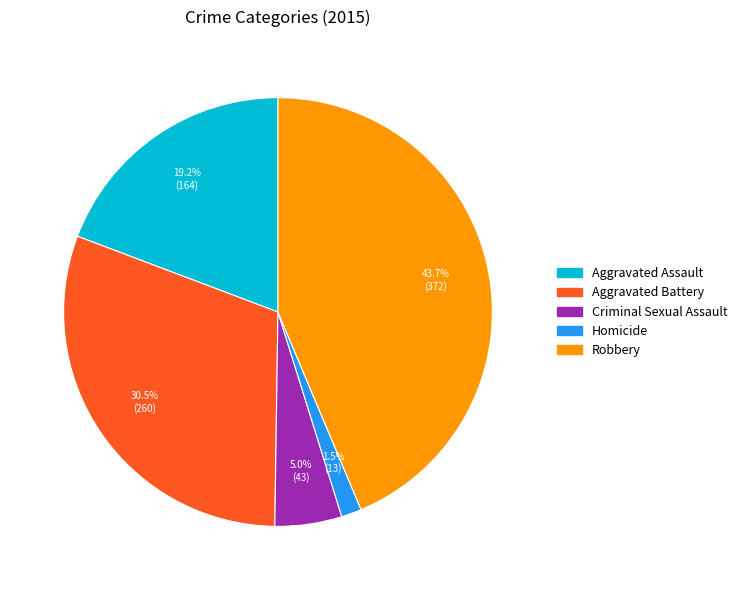

Count the number of slices in the pie.

5